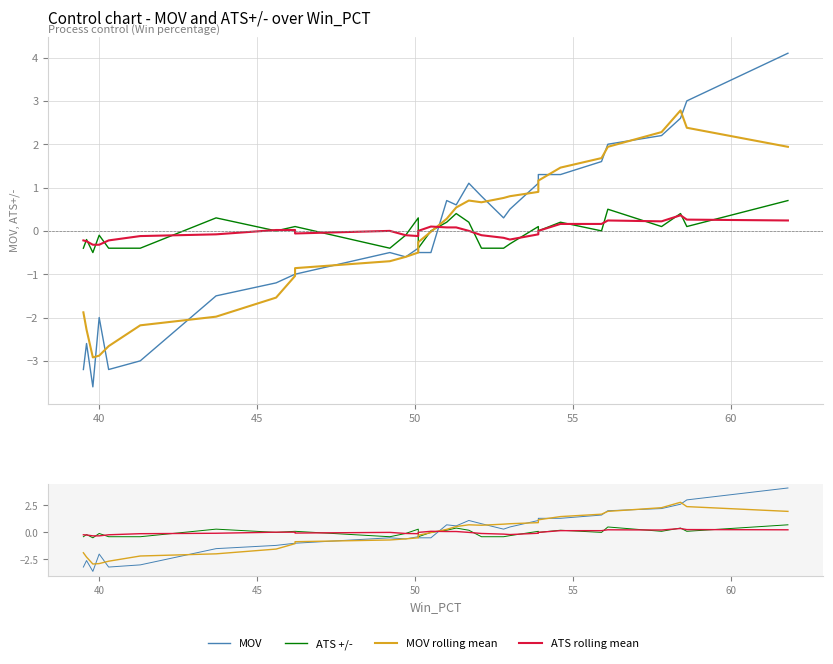

How many values in the ATS rolling mean series are below 0?

16